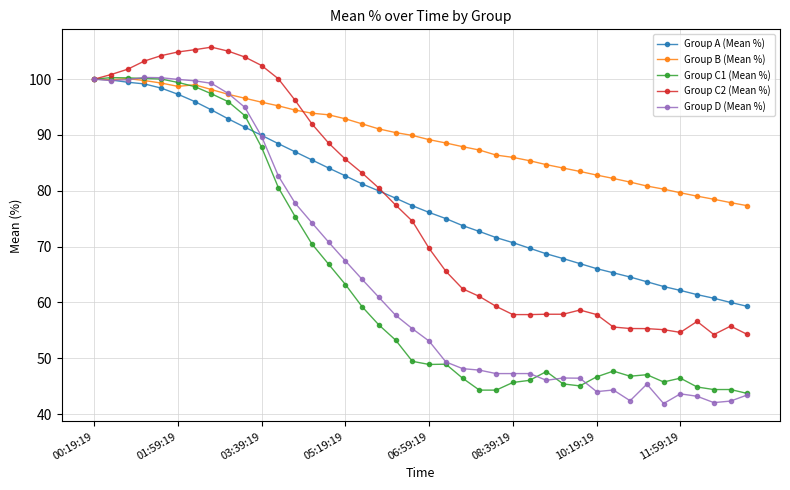

What is the highest value of the Group C1 (Mean %) series?

100.3